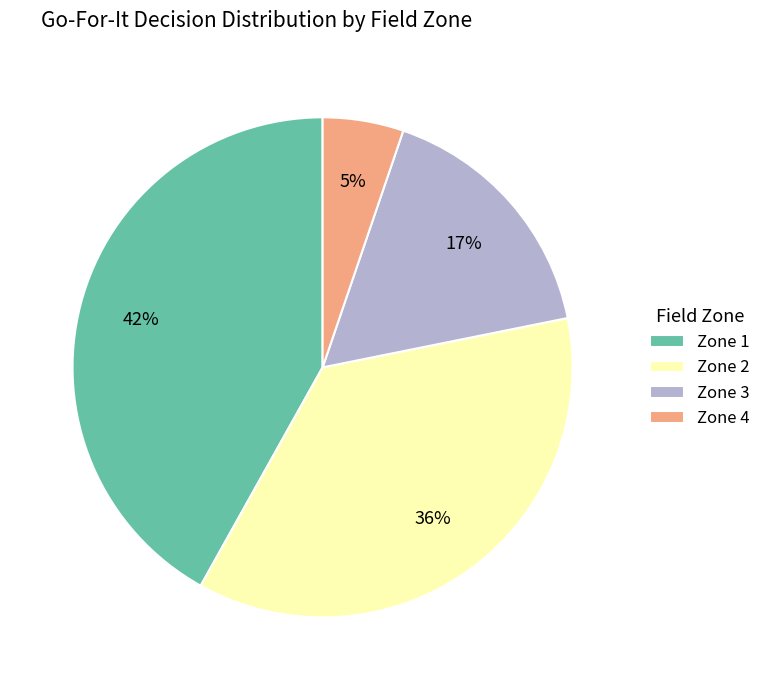

What is the largest slice in the pie chart?

Zone 1